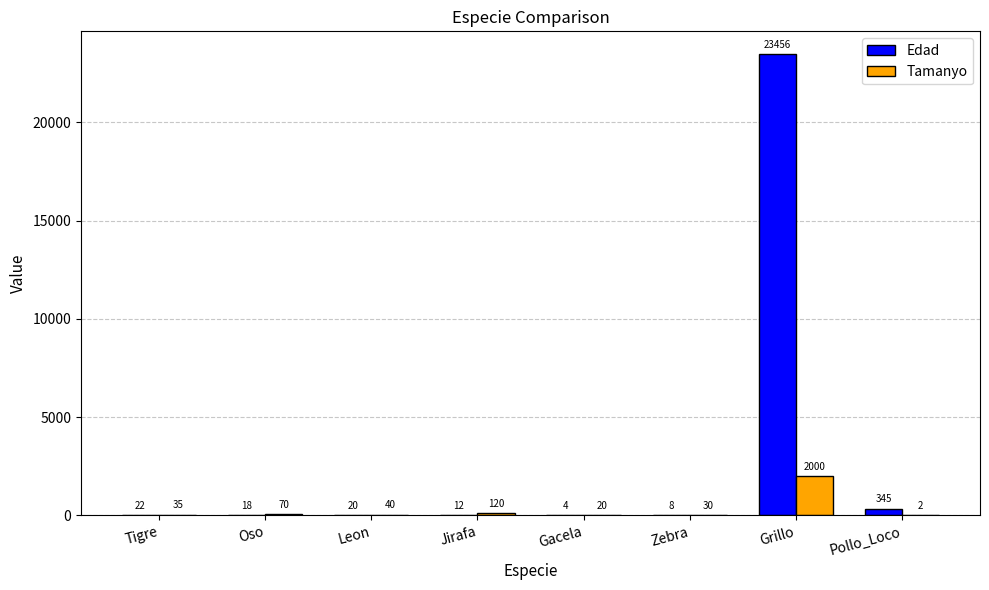

Is it true that Tamanyo equals 70 at Oso?

True